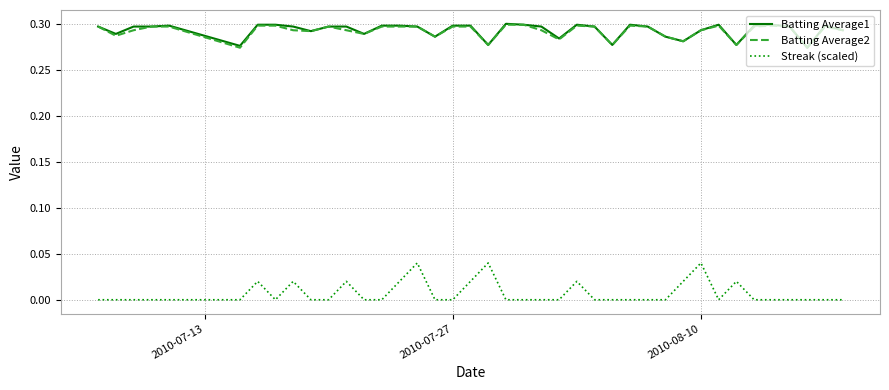

Which series has the widest spread of values?

Streak (scaled)